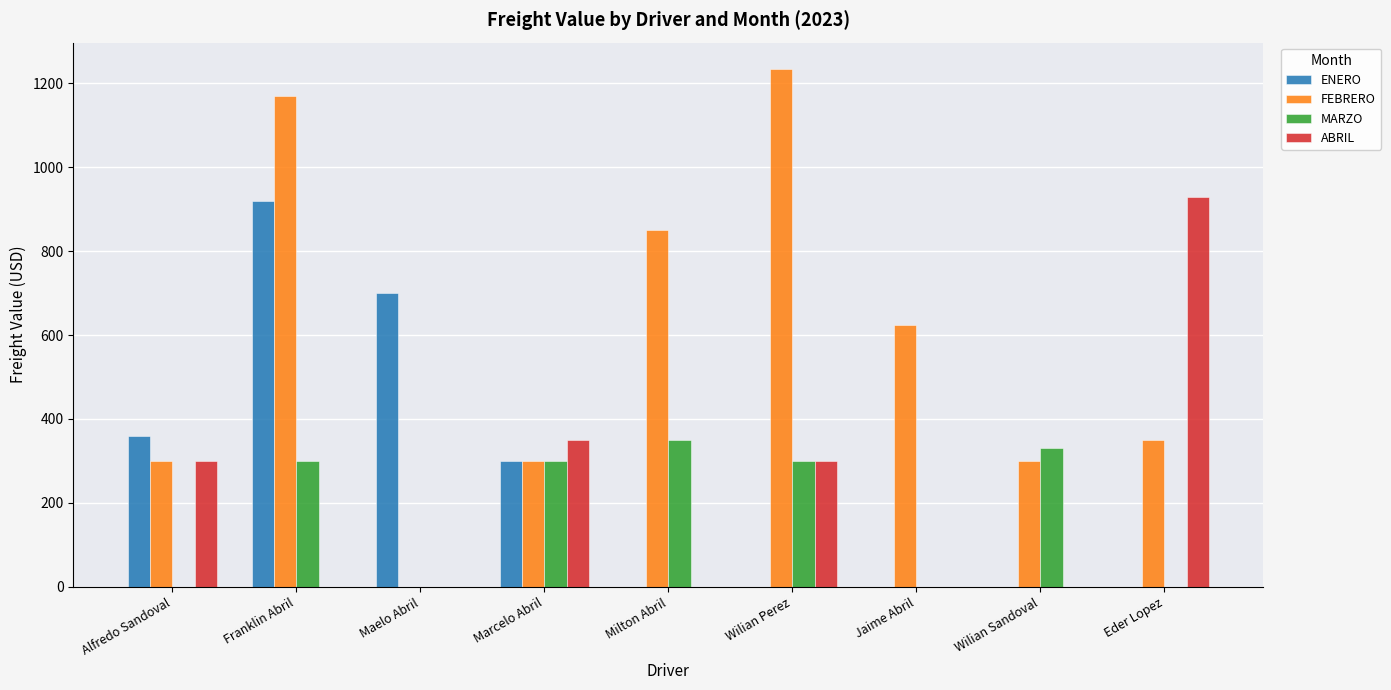

What is the total value across all series at Wilian Perez?

1835